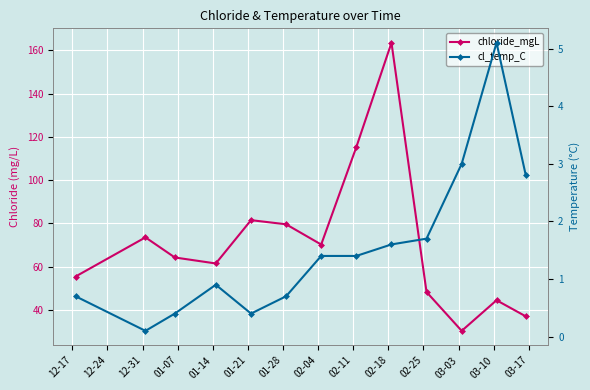

What is the difference between the maximum and second lowest values in the cl_temp_C series?

4.7